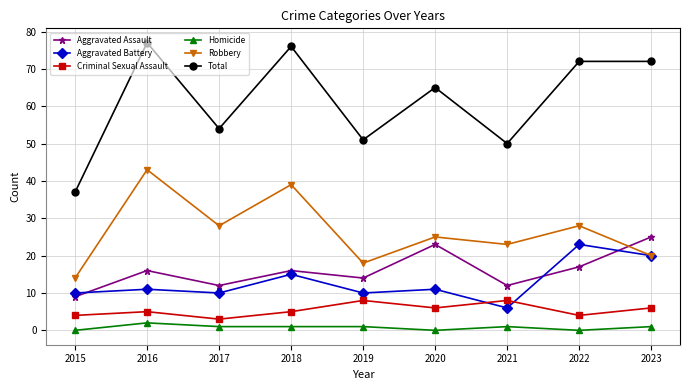

How many lines are shown in the chart?

6